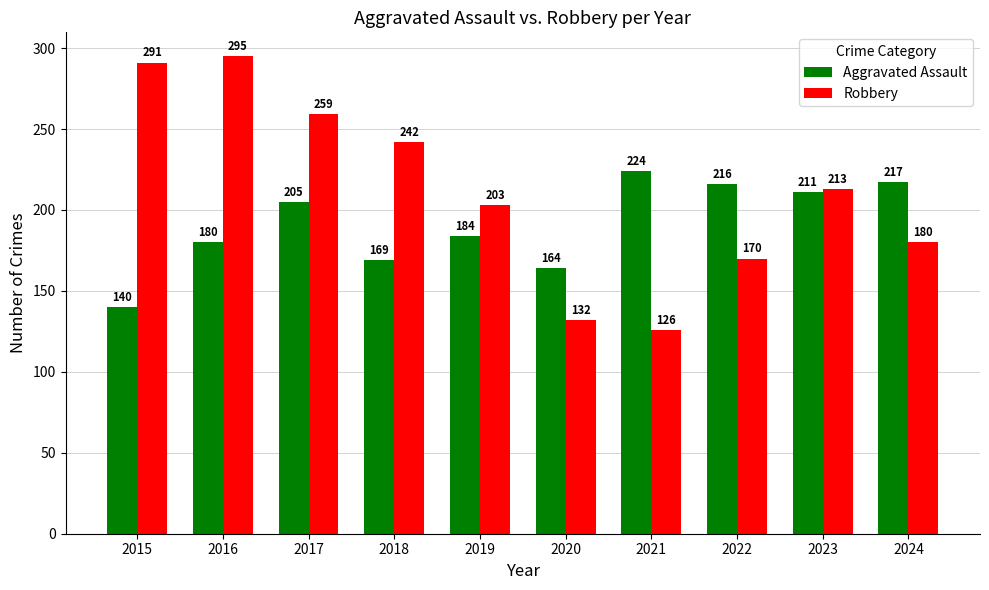

Reading left to right, what are all the values shown in this chart?

Aggravated Assault: 140	180	205	169	184	164	224	216	211	217
Robbery: 291	295	259	242	203	132	126	170	213	180